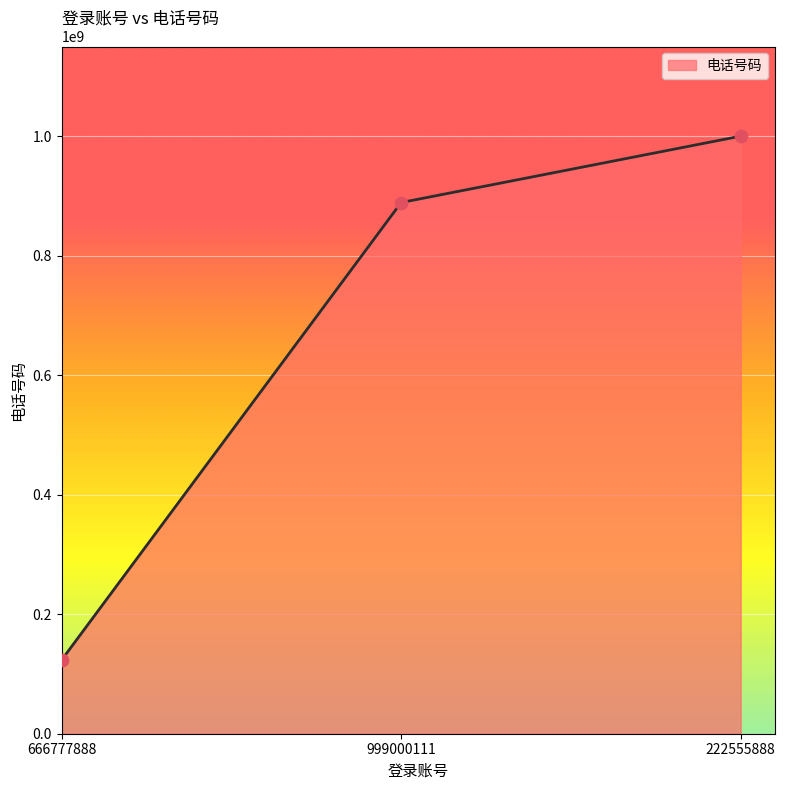

What is the change in value from 666777888 to 222555888?

+876556788